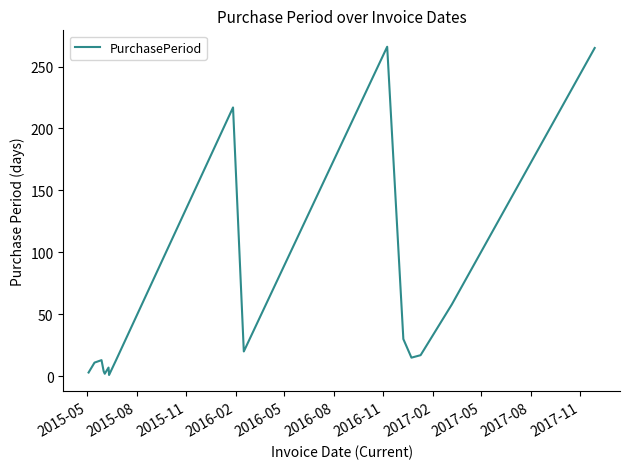

What is the maximum value shown in the chart?

266